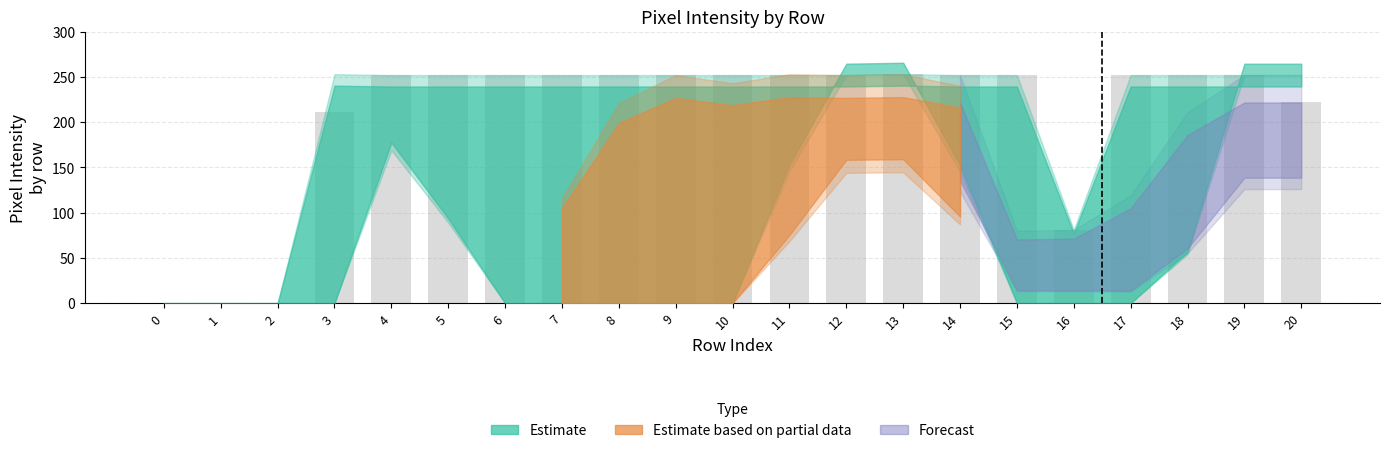

What is the greatest value displayed?

253